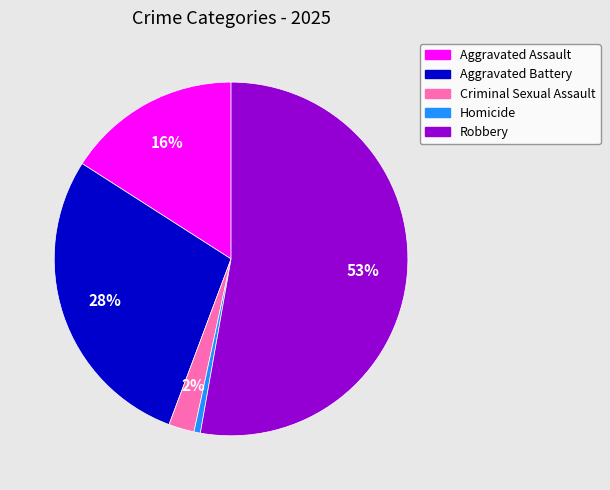

Which has a higher value, Robbery or Homicide?

Robbery